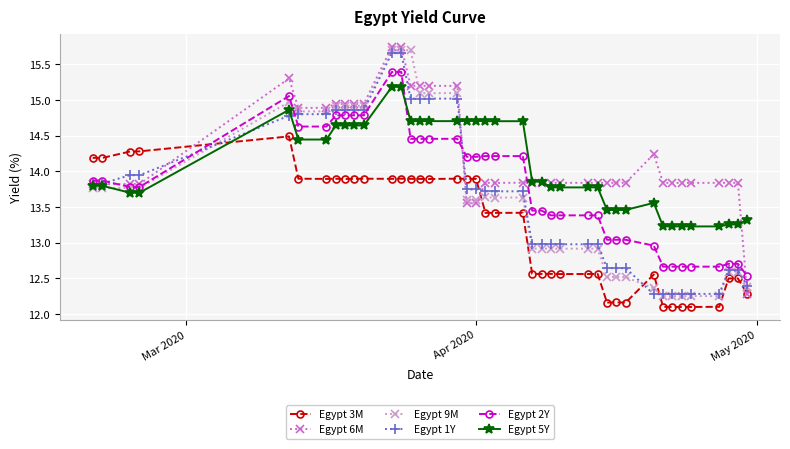

True or false: Egypt 6M has more than 0 points higher than both neighbors.

True